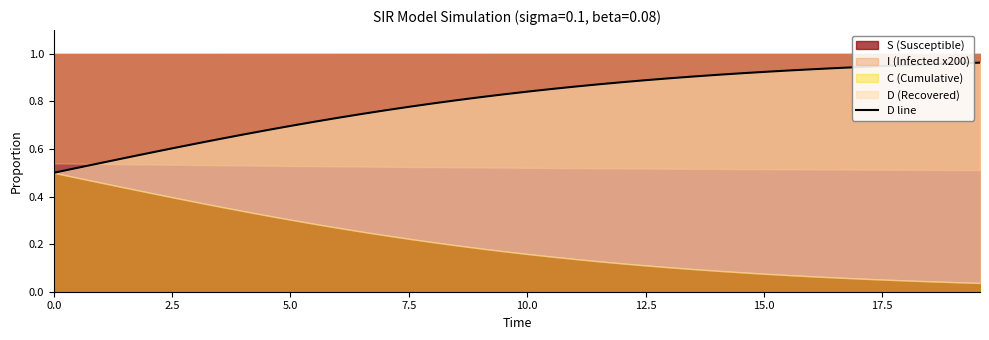

How many lines are shown in the chart?

1